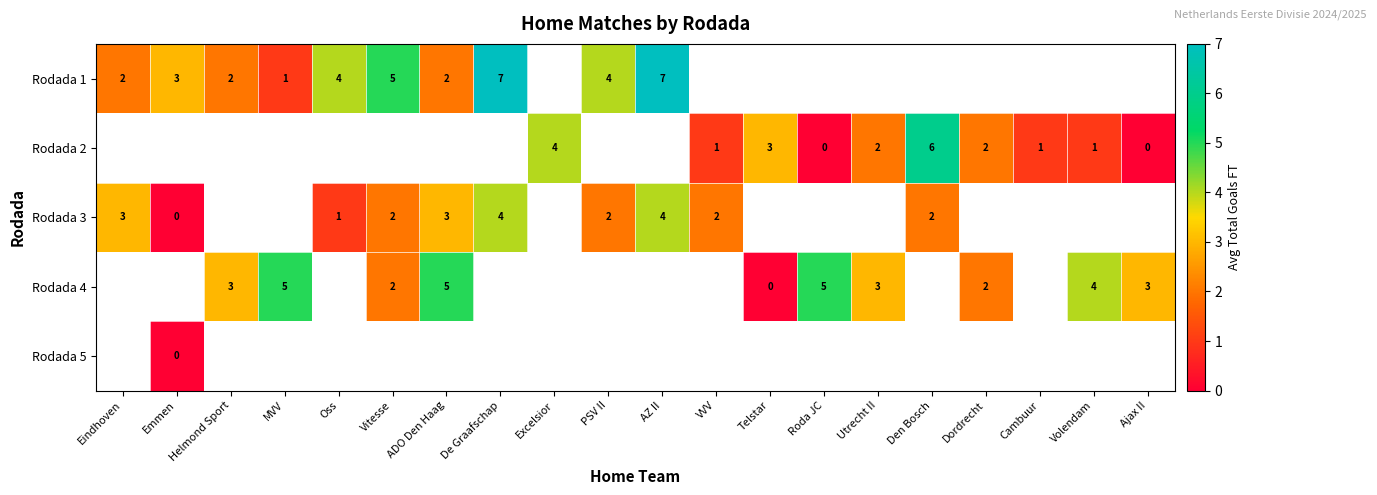

The Rodada 4 series shows 3 at Utrecht II. True or false?

True